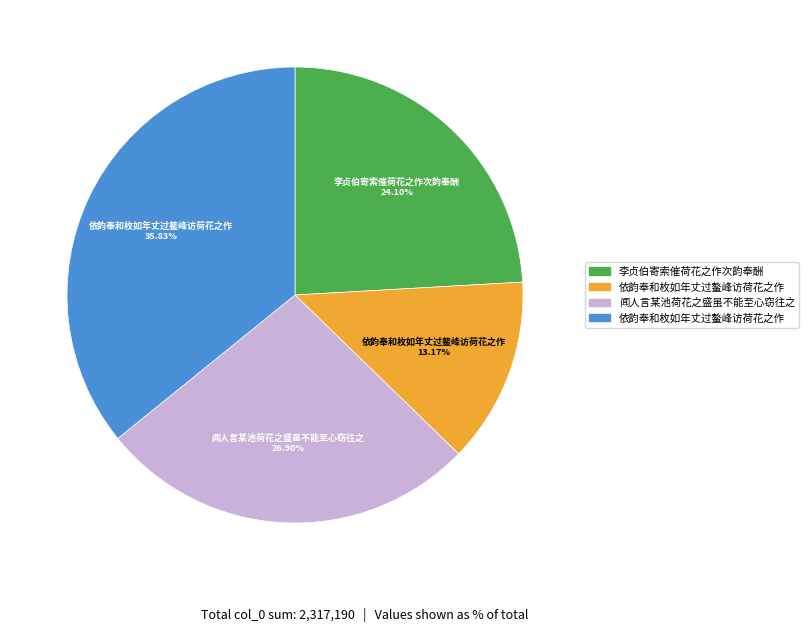

Does any single category account for the majority?

No